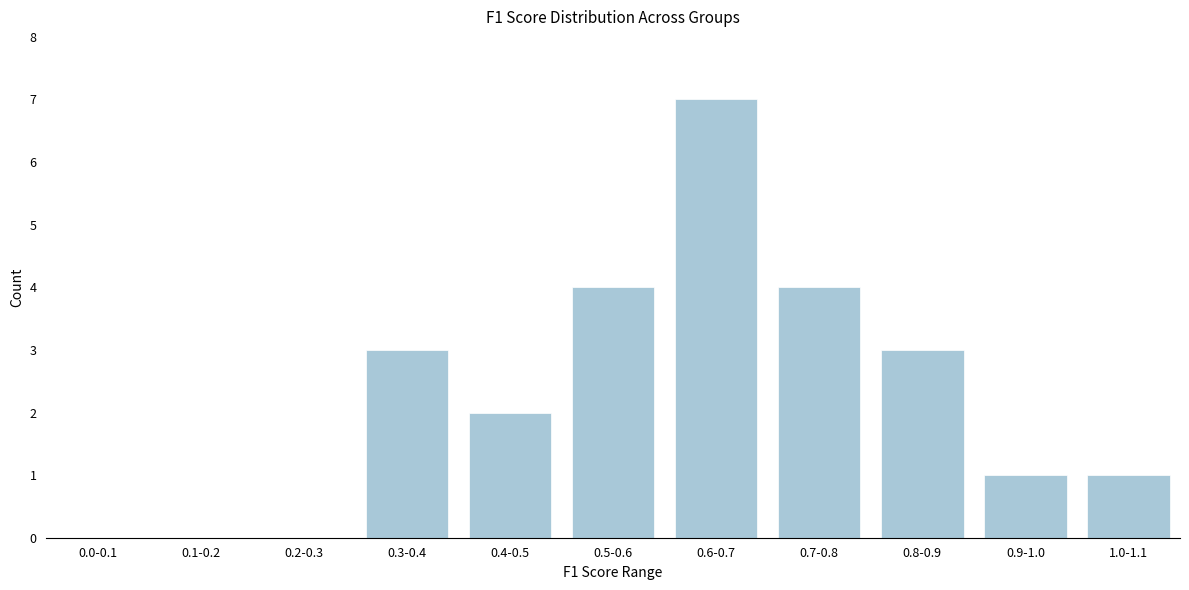

Reading left to right, transcribe all the data shown in this chart.

0.0-0.1=0	0.1-0.2=0	0.2-0.3=0	0.3-0.4=3	0.4-0.5=2	0.5-0.6=4	0.6-0.7=7	0.7-0.8=4	0.8-0.9=3	0.9-1.0=1	1.0-1.1=1